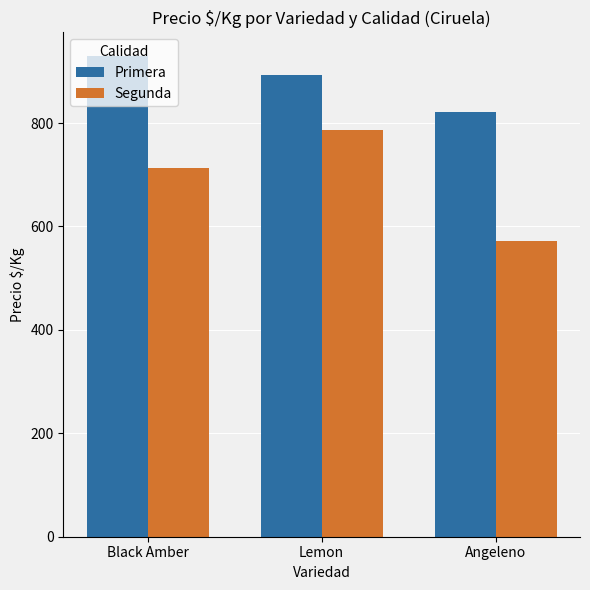

Reading right to left, extract all data points from this chart.

Primera: 821	893	929
Segunda: 571	786	714